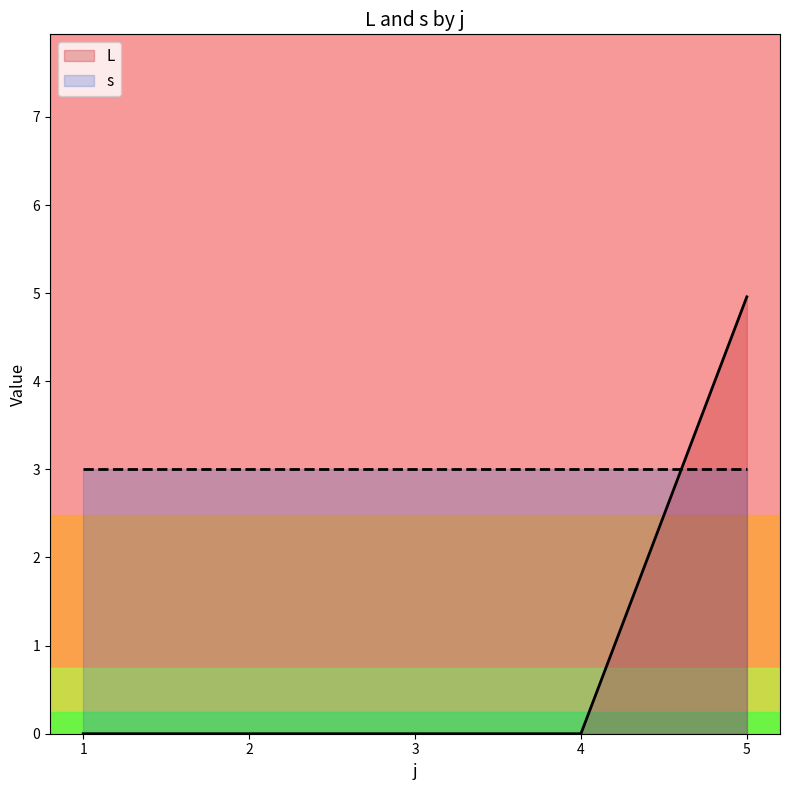

At which label does L first exceed 2?

5